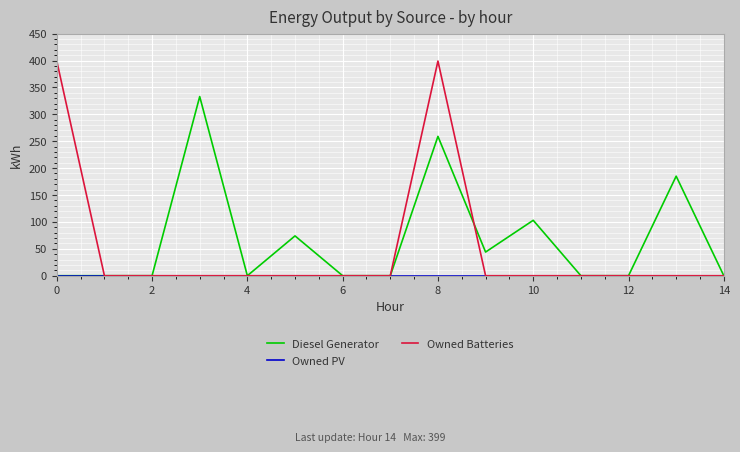

Which series has the widest spread of values?

Owned Batteries